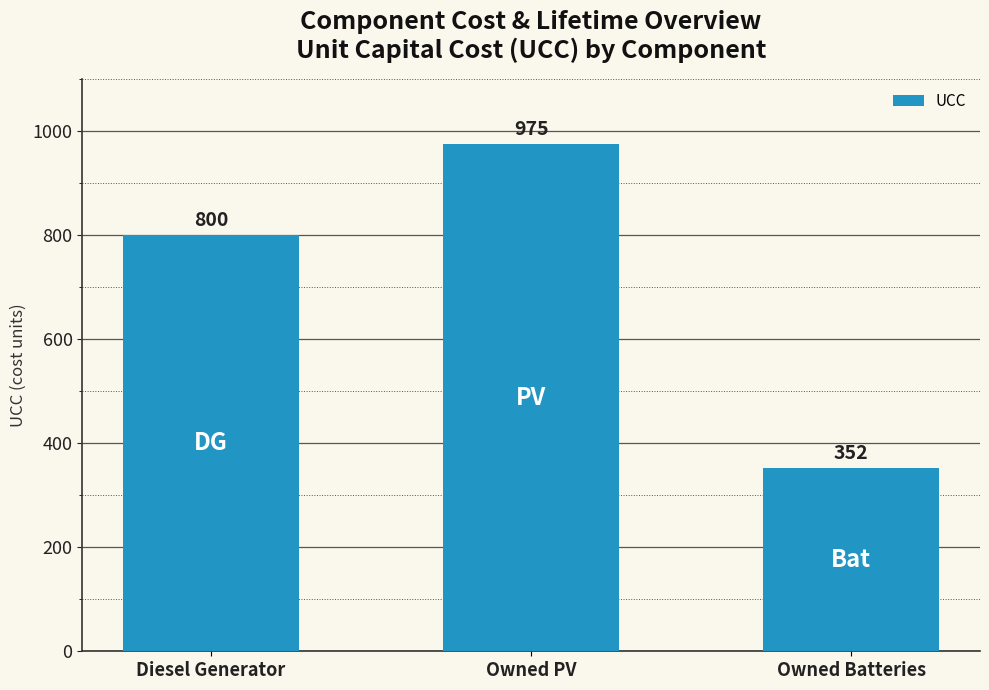

The value at Diesel Generator is 1059. True or false?

False